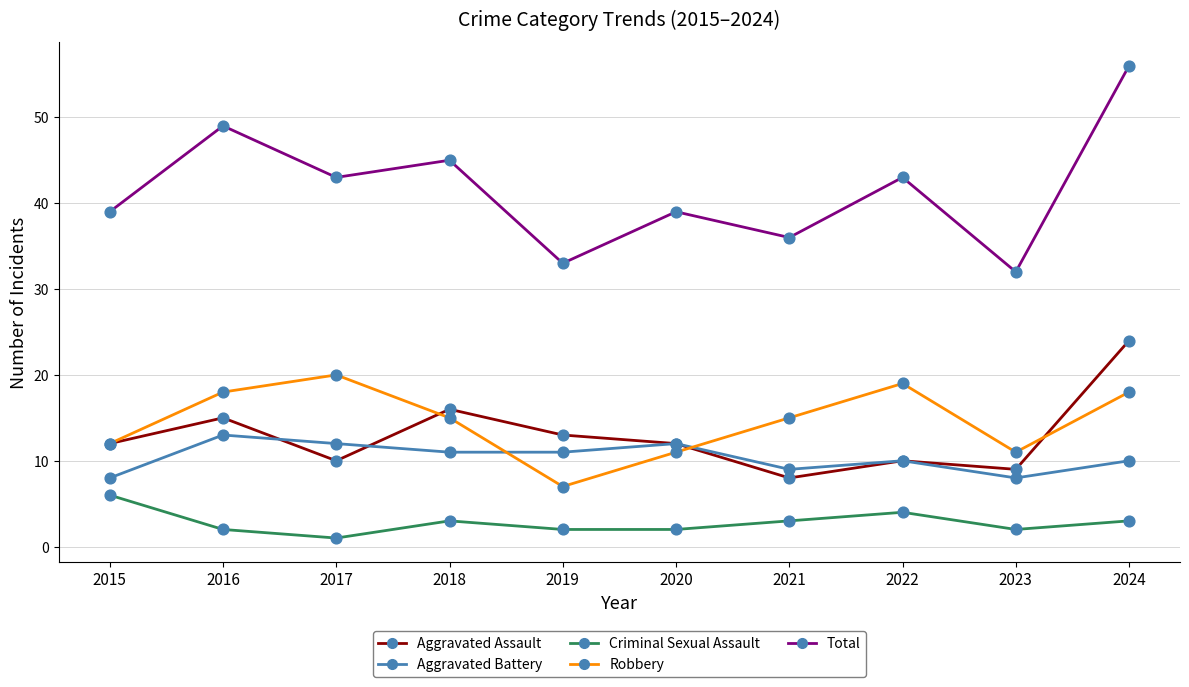

What are all the series names shown in the legend?

Aggravated Assault, Aggravated Battery, Criminal Sexual Assault, Robbery, Total